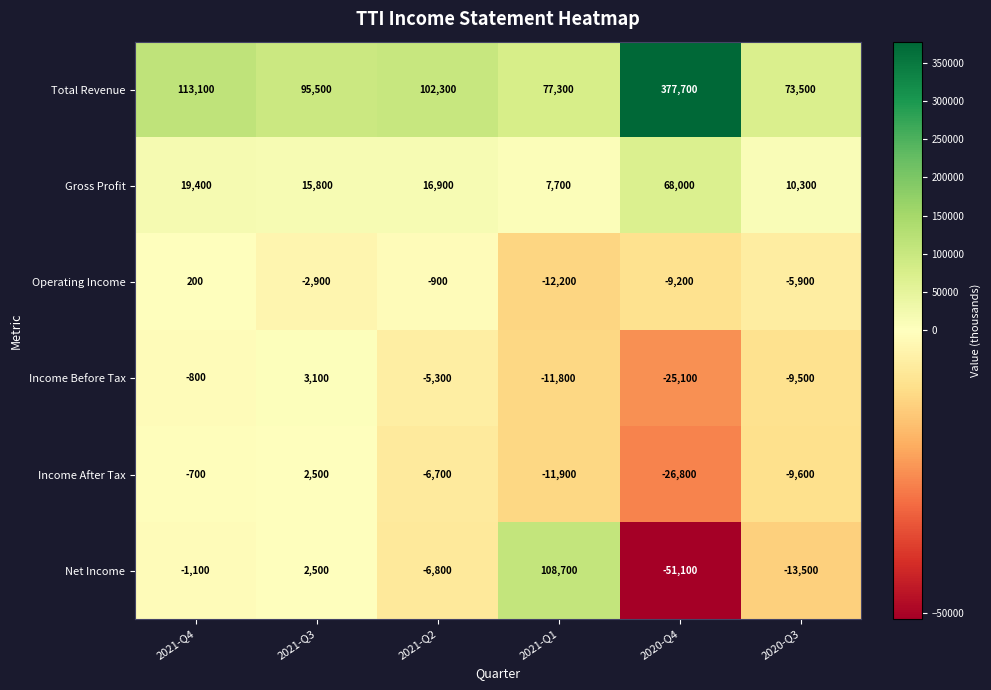

How many data points does each series have?

6